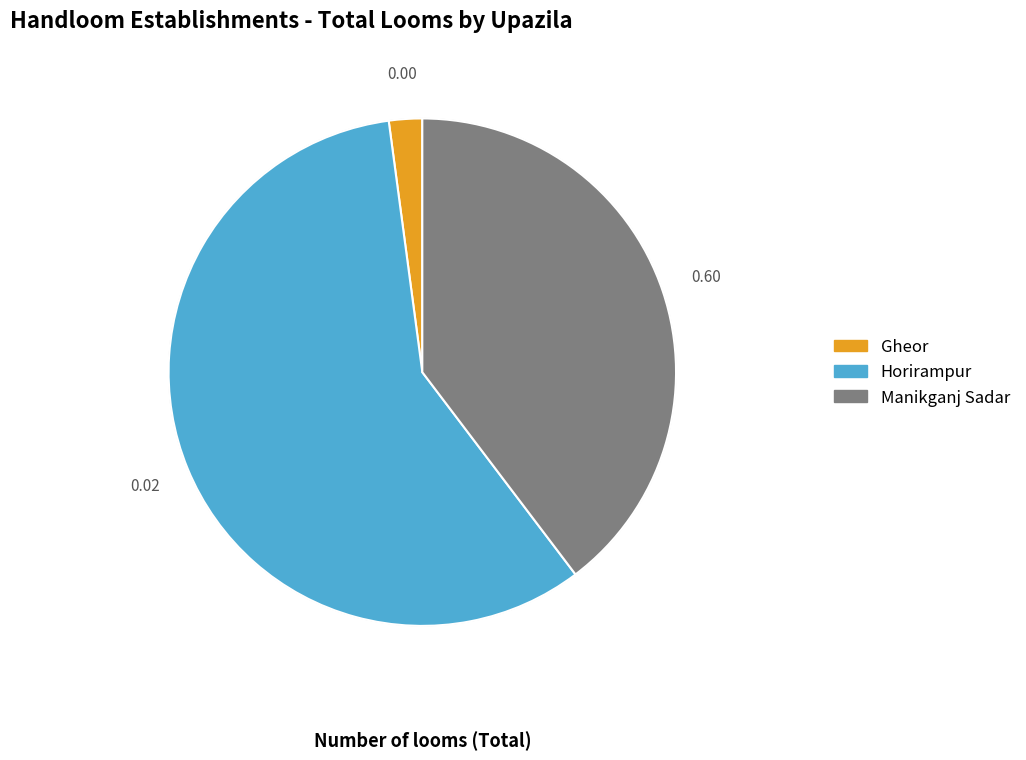

Rank the categories by value from highest to lowest.

Horirampur, Manikganj Sadar, Gheor